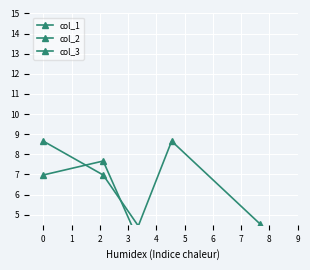

How many data points does each series have?

4